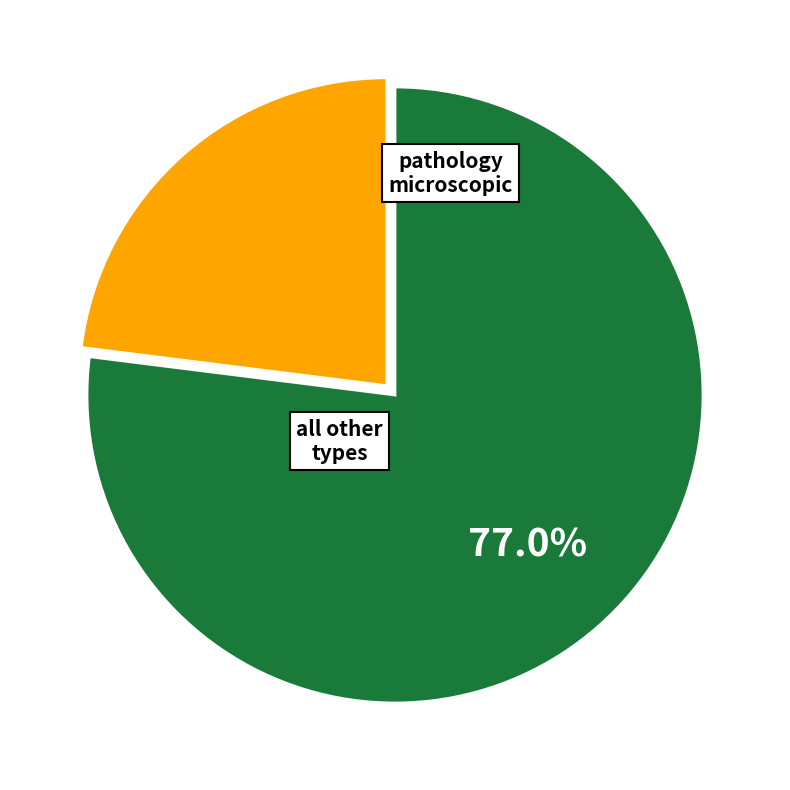

Is there a majority slice in this chart?

Yes